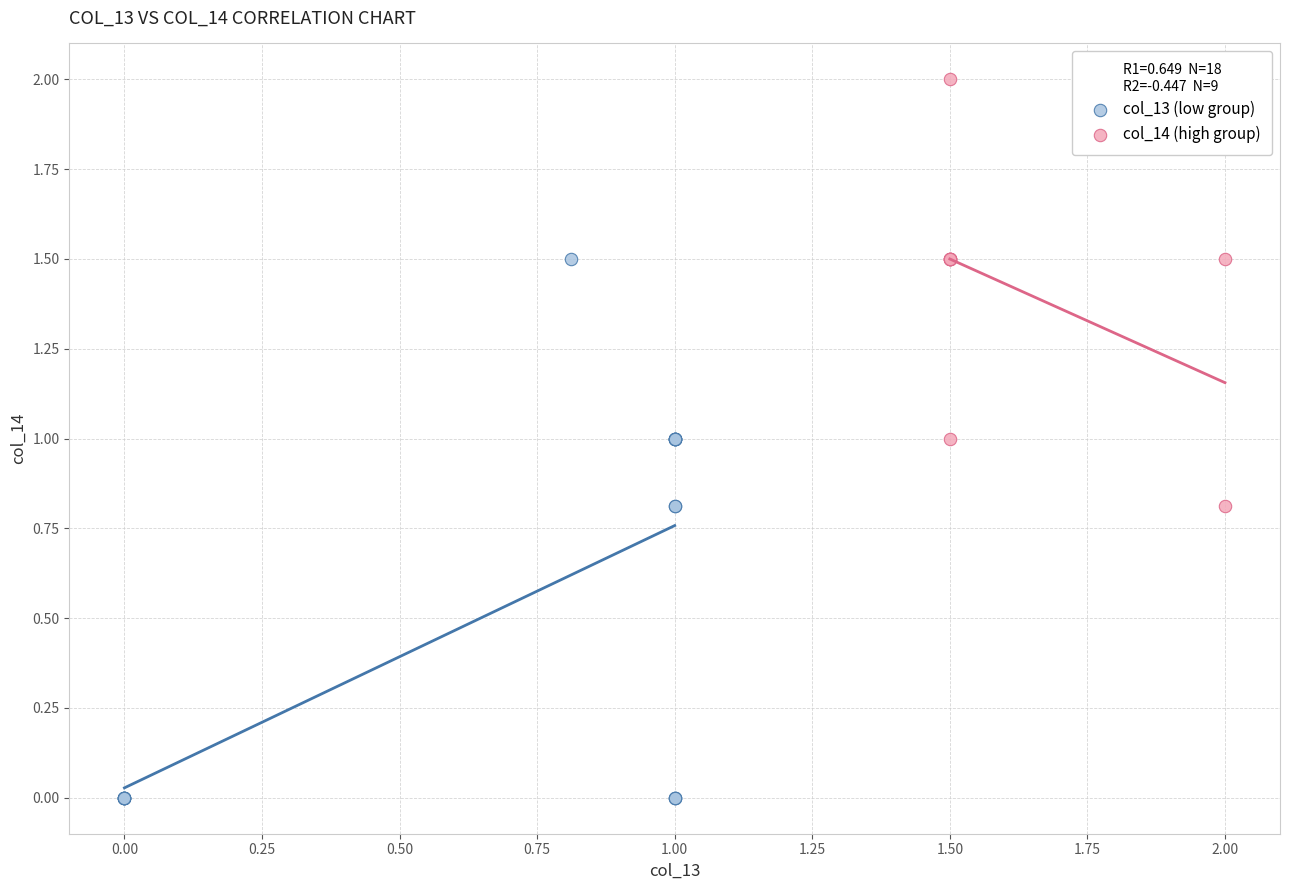

Which series has the widest spread of Y values?

col_13 (low group)